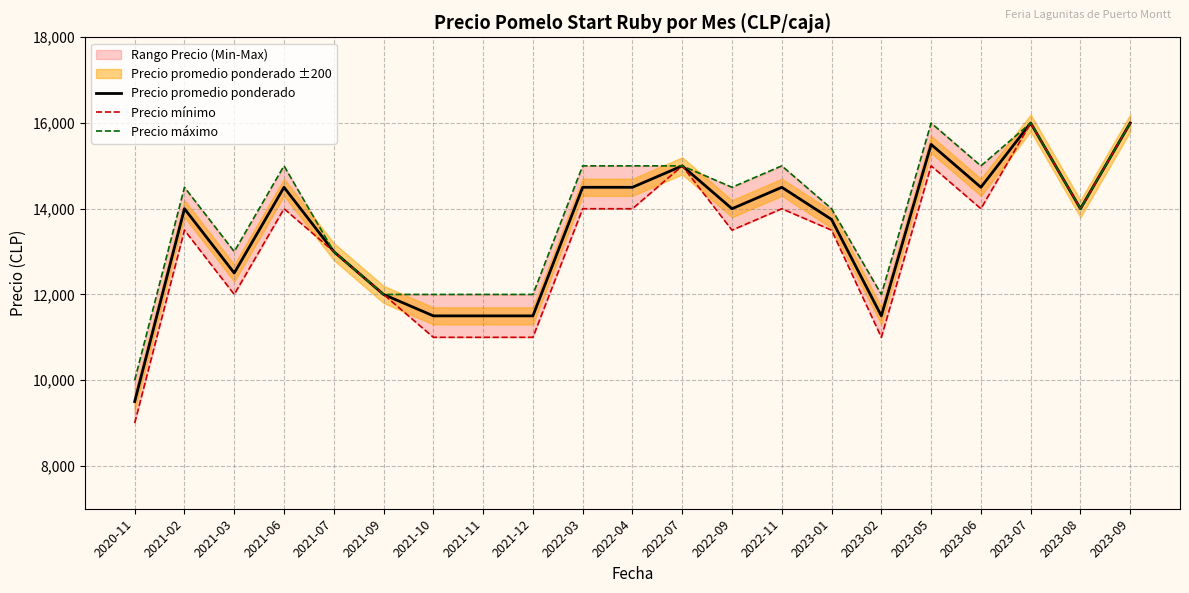

Is the value of Precio mínimo at 2021-09 greater than the value of Precio promedio ponderado at 2021-03?

No